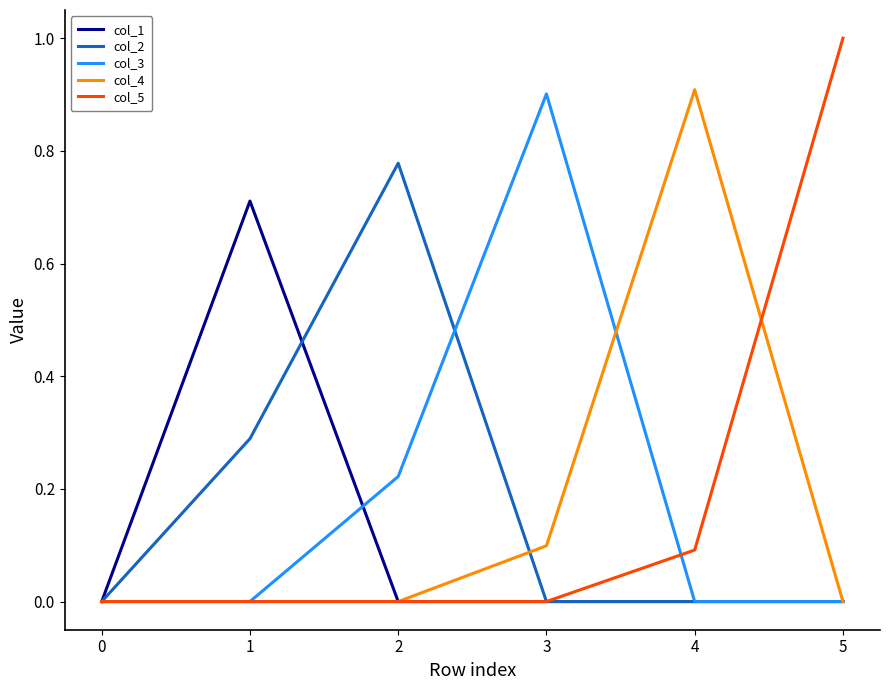

What is the highest value of the col_5 series?

1.0